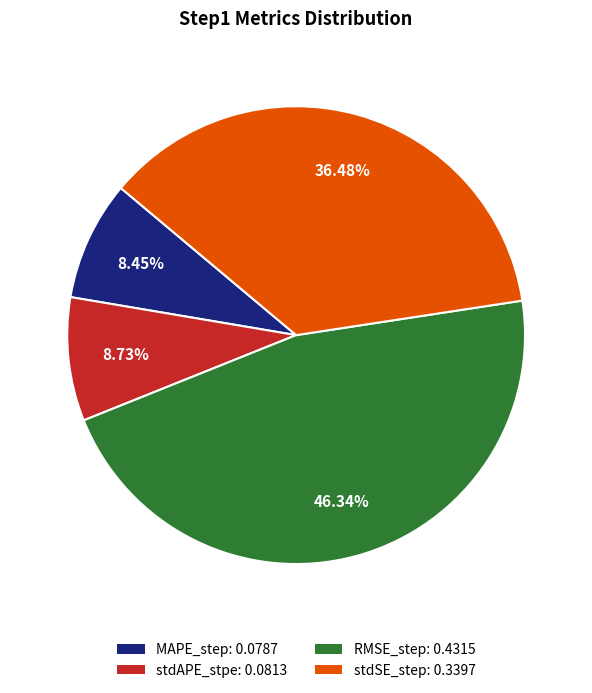

Combined, what portion of the pie is RMSE_step and MAPE_step?

54.8%